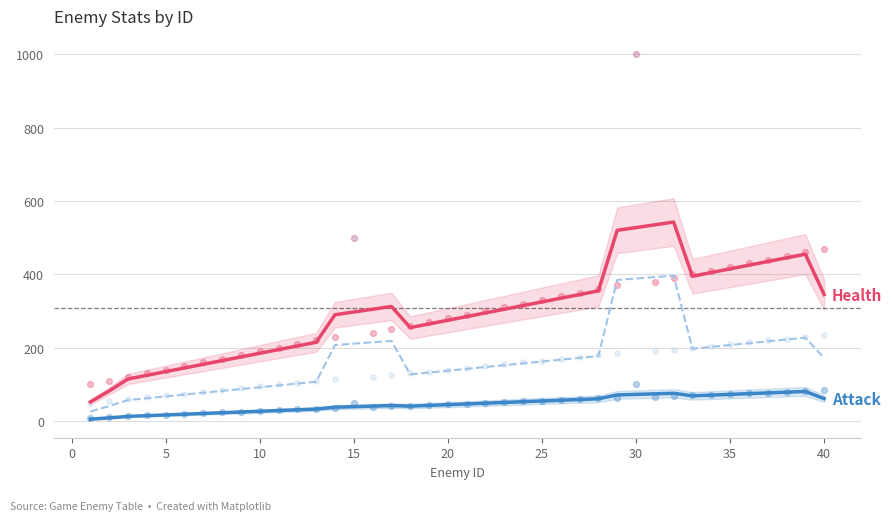

At how many categories does at least one series exceed 338?

14